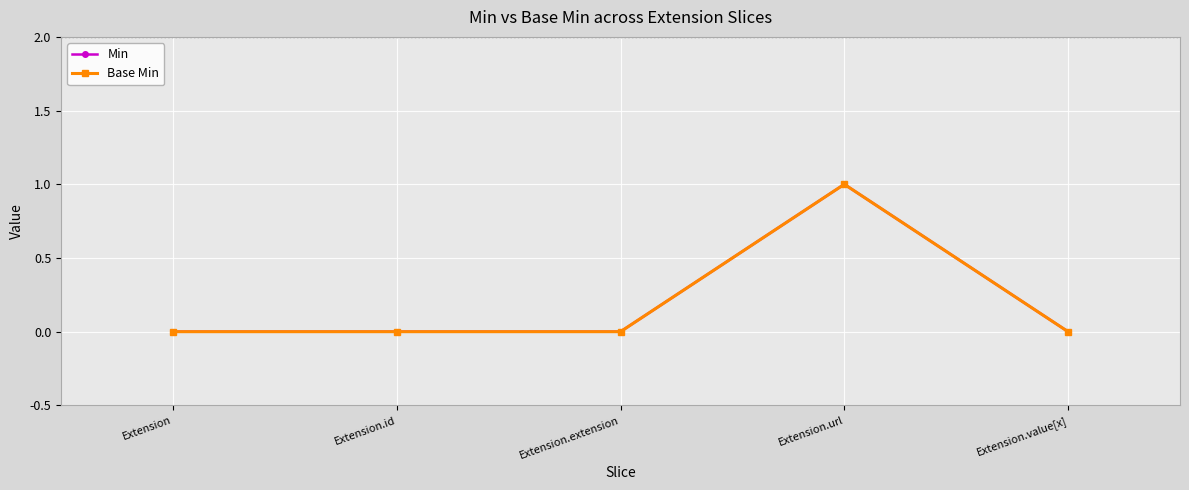

At which label does Base Min reach its minimum?

Extension